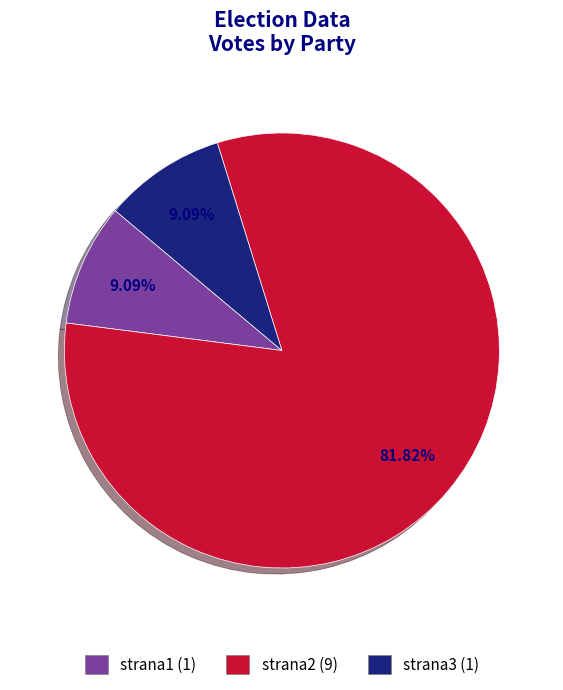

To the nearest percent, what is the combined percentage of strana3 and strana2?

91%